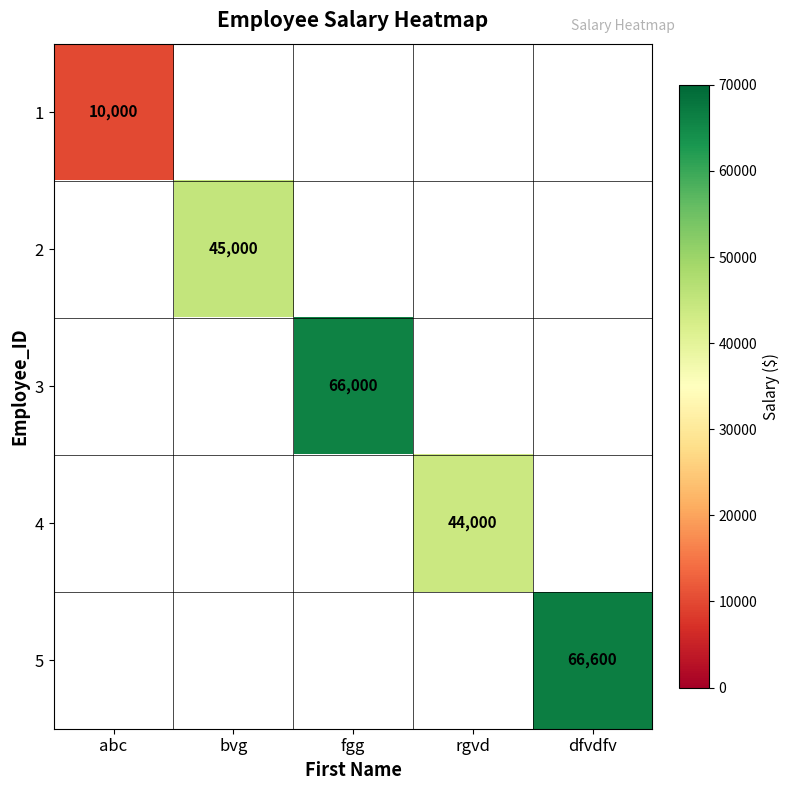

How many data points does each series have?

5